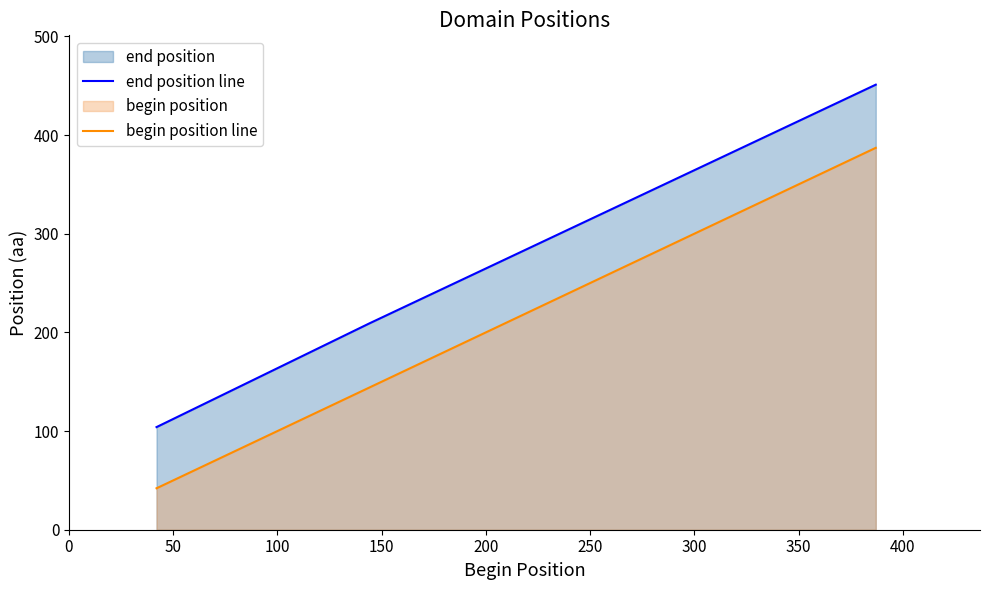

What is the minimum value for end position line?

104